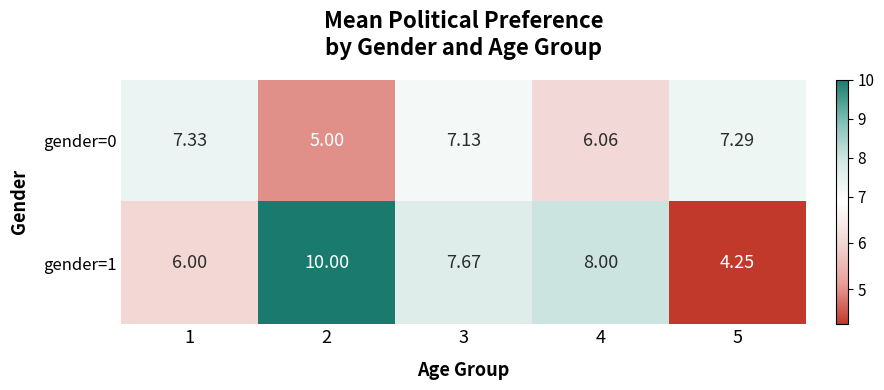

How many data points in gender=1 are less than 7?

2